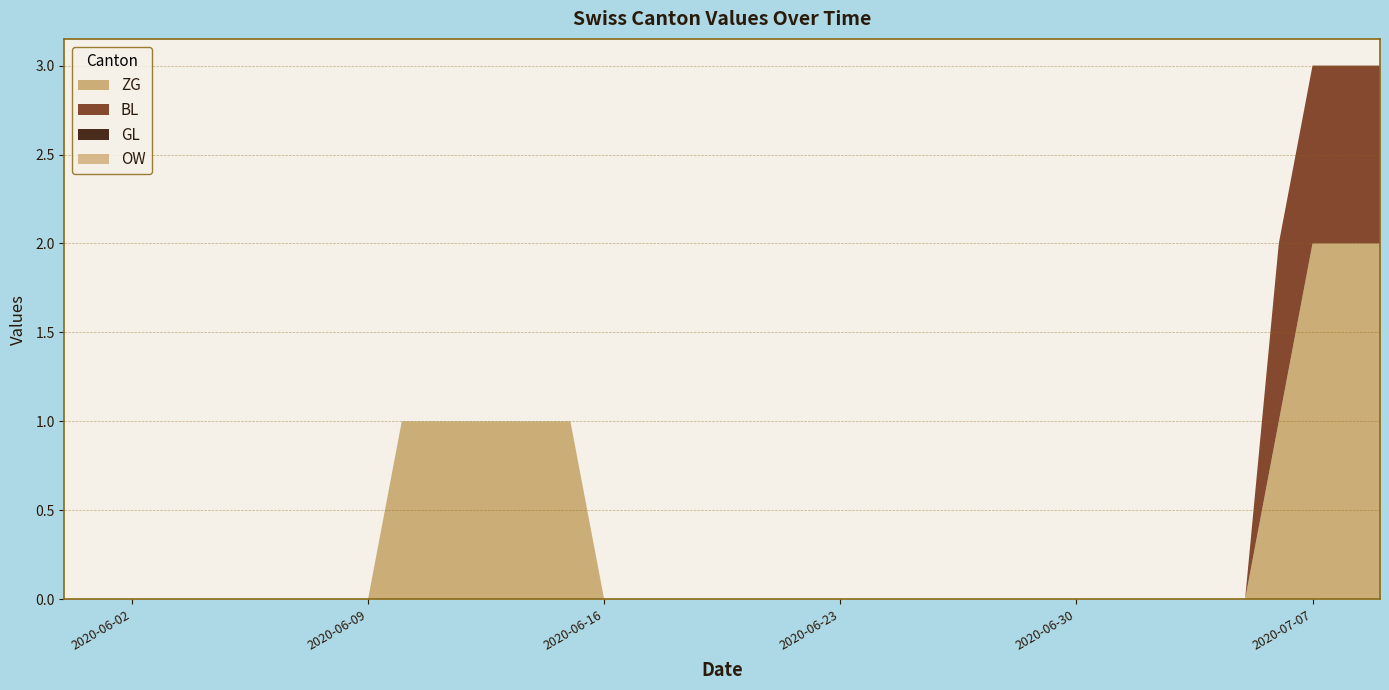

Reading left to right, list all the values displayed in this chart.

ZG: 2020-05-31=0	2020-06-01=0	2020-06-02=0	2020-06-03=0	2020-06-04=0	2020-06-05=0	2020-06-06=0	2020-06-07=0	2020-06-08=0	2020-06-09=0	2020-06-10=1	2020-06-11=1	2020-06-12=1	2020-06-13=1	2020-06-14=1	2020-06-15=1	2020-06-16=0	2020-06-17=0	2020-06-18=0	2020-06-19=0	2020-06-20=0	2020-06-21=0	2020-06-22=0	2020-06-23=0	2020-06-24=0	2020-06-25=0	2020-06-26=0	2020-06-27=0	2020-06-28=0	2020-06-29=0	2020-06-30=0	2020-07-01=0	2020-07-02=0	2020-07-03=0	2020-07-04=0	2020-07-05=0	2020-07-06=1	2020-07-07=2	2020-07-08=2	2020-07-09=2
BL: 2020-05-31=0	2020-06-01=0	2020-06-02=0	2020-06-03=0	2020-06-04=0	2020-06-05=0	2020-06-06=0	2020-06-07=0	2020-06-08=0	2020-06-09=0	2020-06-10=0	2020-06-11=0	2020-06-12=0	2020-06-13=0	2020-06-14=0	2020-06-15=0	2020-06-16=0	2020-06-17=0	2020-06-18=0	2020-06-19=0	2020-06-20=0	2020-06-21=0	2020-06-22=0	2020-06-23=0	2020-06-24=0	2020-06-25=0	2020-06-26=0	2020-06-27=0	2020-06-28=0	2020-06-29=0	2020-06-30=0	2020-07-01=0	2020-07-02=0	2020-07-03=0	2020-07-04=0	2020-07-05=0	2020-07-06=1	2020-07-07=1	2020-07-08=1	2020-07-09=1
GL: 2020-05-31=0	2020-06-01=0	2020-06-02=0	2020-06-03=0	2020-06-04=0	2020-06-05=0	2020-06-06=0	2020-06-07=0	2020-06-08=0	2020-06-09=0	2020-06-10=0	2020-06-11=0	2020-06-12=0	2020-06-13=0	2020-06-14=0	2020-06-15=0	2020-06-16=0	2020-06-17=0	2020-06-18=0	2020-06-19=0	2020-06-20=0	2020-06-21=0	2020-06-22=0	2020-06-23=0	2020-06-24=0	2020-06-25=0	2020-06-26=0	2020-06-27=0	2020-06-28=0	2020-06-29=0	2020-06-30=0	2020-07-01=0	2020-07-02=0	2020-07-03=0	2020-07-04=0	2020-07-05=0	2020-07-06=0	2020-07-07=0	2020-07-08=0	2020-07-09=0
OW: 2020-05-31=0	2020-06-01=0	2020-06-02=0	2020-06-03=0	2020-06-04=0	2020-06-05=0	2020-06-06=0	2020-06-07=0	2020-06-08=0	2020-06-09=0	2020-06-10=0	2020-06-11=0	2020-06-12=0	2020-06-13=0	2020-06-14=0	2020-06-15=0	2020-06-16=0	2020-06-17=0	2020-06-18=0	2020-06-19=0	2020-06-20=0	2020-06-21=0	2020-06-22=0	2020-06-23=0	2020-06-24=0	2020-06-25=0	2020-06-26=0	2020-06-27=0	2020-06-28=0	2020-06-29=0	2020-06-30=0	2020-07-01=0	2020-07-02=0	2020-07-03=0	2020-07-04=0	2020-07-05=0	2020-07-06=0	2020-07-07=0	2020-07-08=0	2020-07-09=0